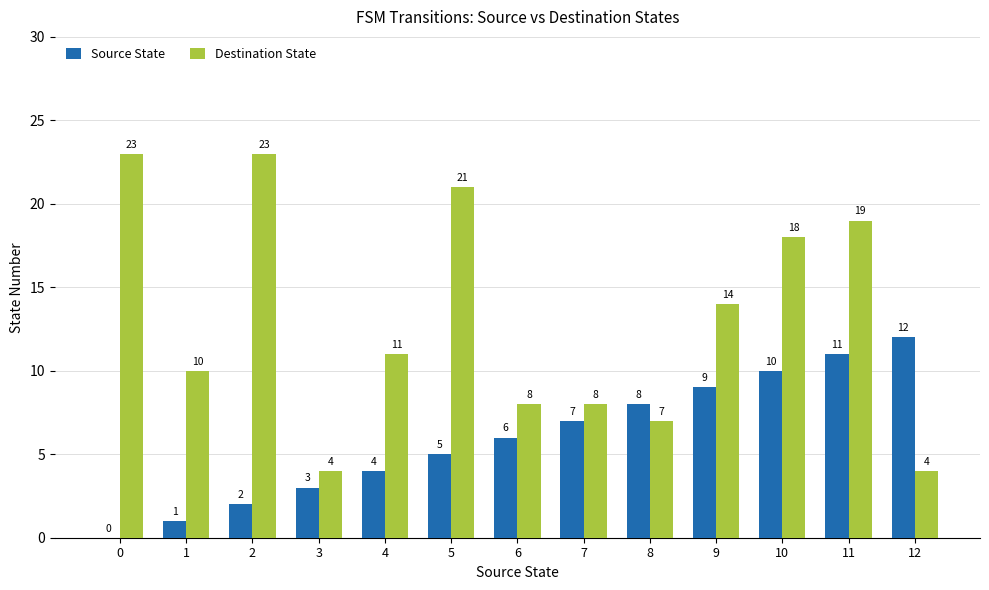

Reading left to right, transcribe all the data shown in this chart.

Source State: 0=0	1=1	2=2	3=3	4=4	5=5	6=6	7=7	8=8	9=9	10=10	11=11	12=12
Destination State: 0=23	1=10	2=23	3=4	4=11	5=21	6=8	7=8	8=7	9=14	10=18	11=19	12=4